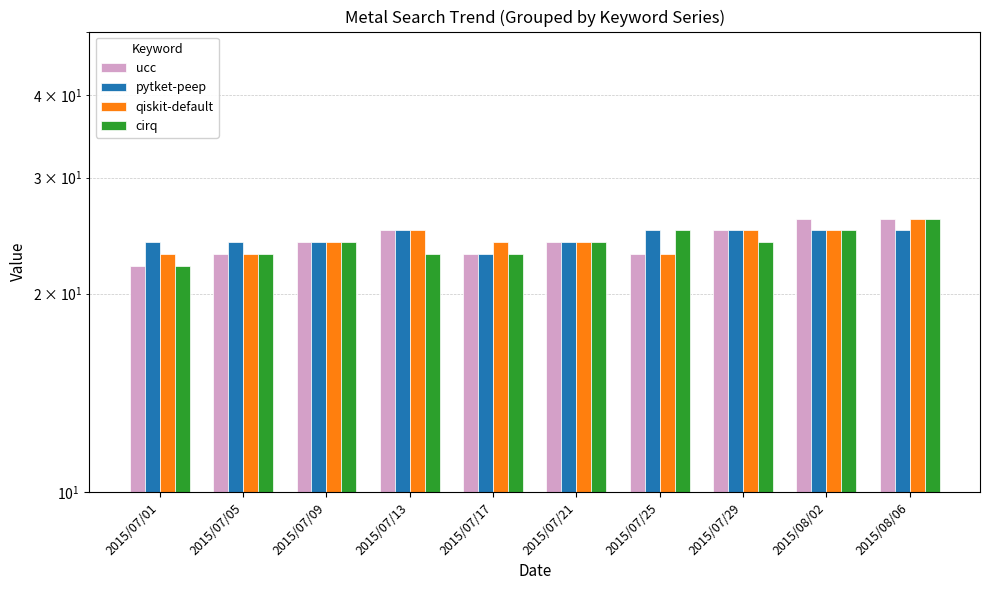

Reading left to right, transcribe all the data shown in this chart.

ucc: 22	23	24	25	23	24	23	25	26	26
pytket-peep: 24	24	24	25	23	24	25	25	25	25
qiskit-default: 23	23	24	25	24	24	23	25	25	26
cirq: 22	23	24	23	23	24	25	24	25	26